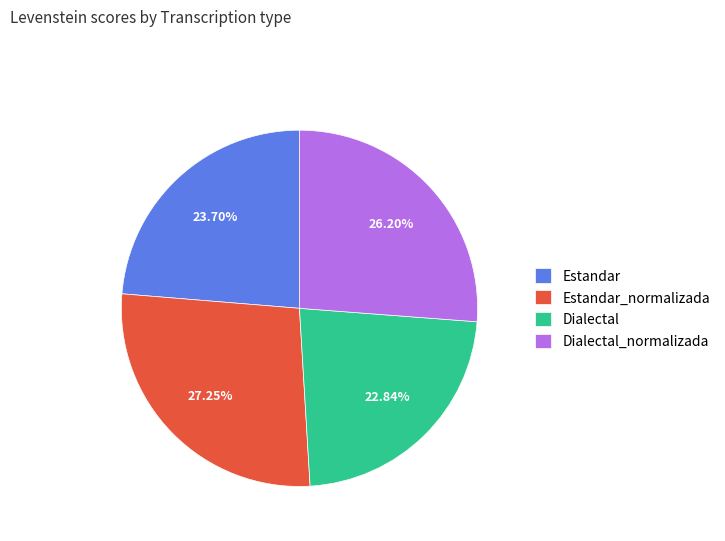

To the nearest percent, what portion does Estandar_normalizada represent?

27%